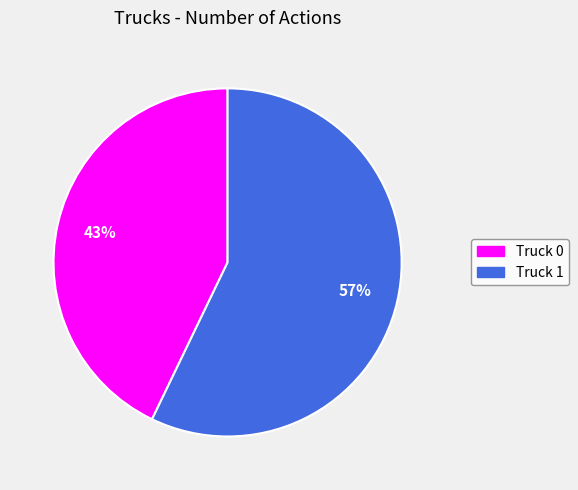

The Truck 1 slice represents 65% of the pie. True or false?

False